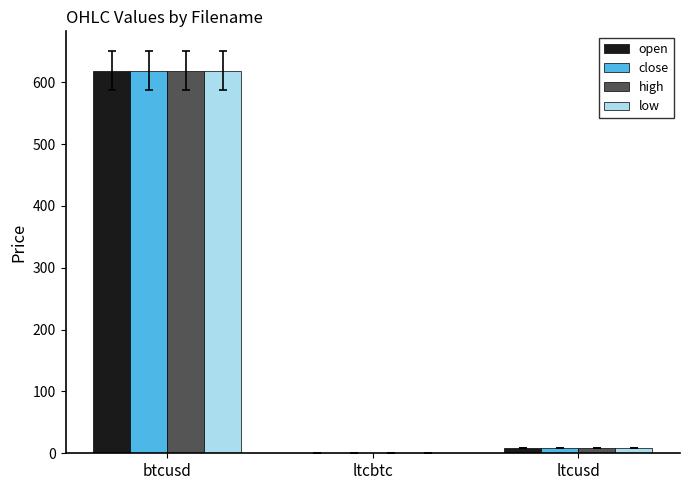

Is the value of open at ltcusd greater than the value of close at ltcbtc?

Yes